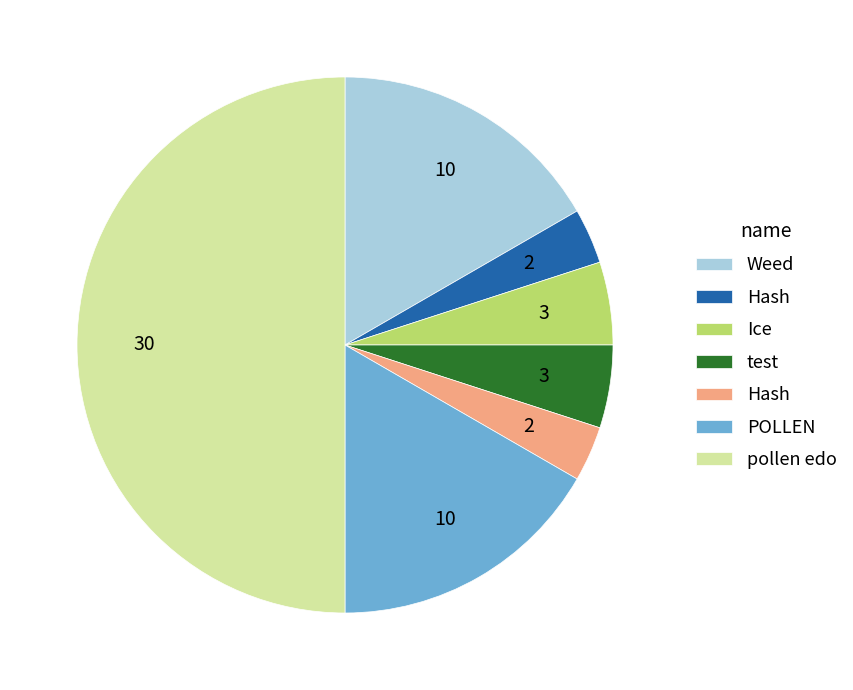

Count the number of slices in the pie.

7